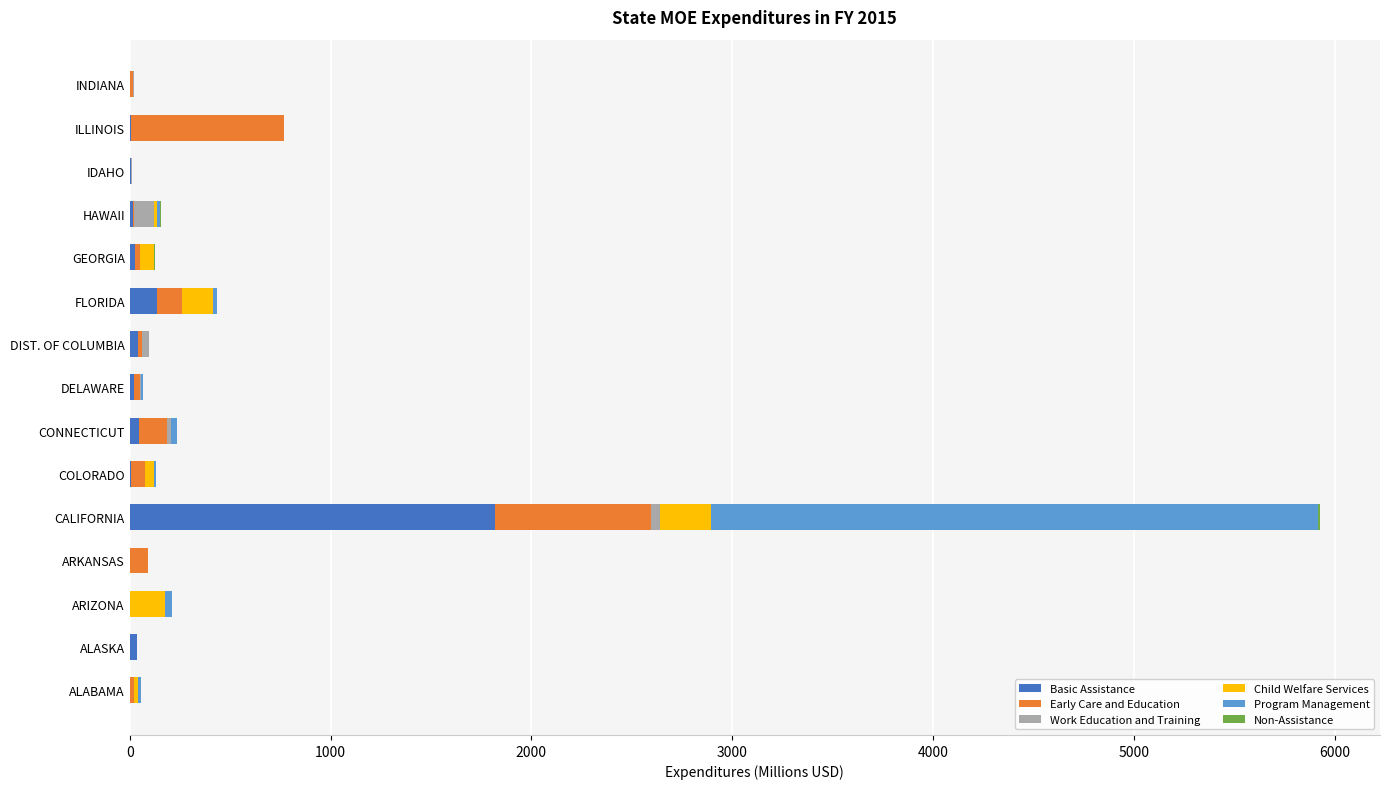

What is the maximum value for Basic Assistance?

1821.1